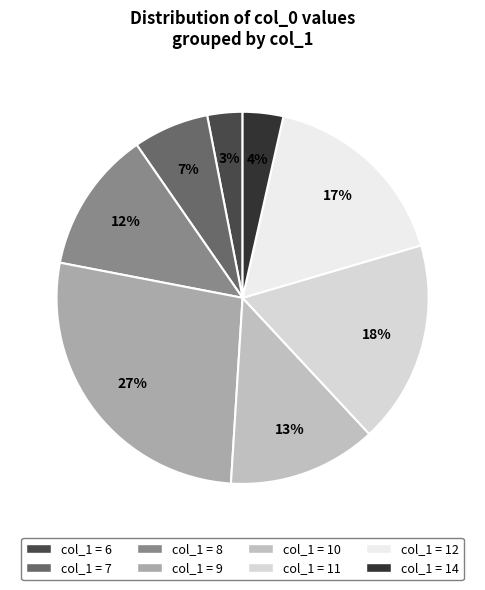

How many slices are in this pie chart?

8